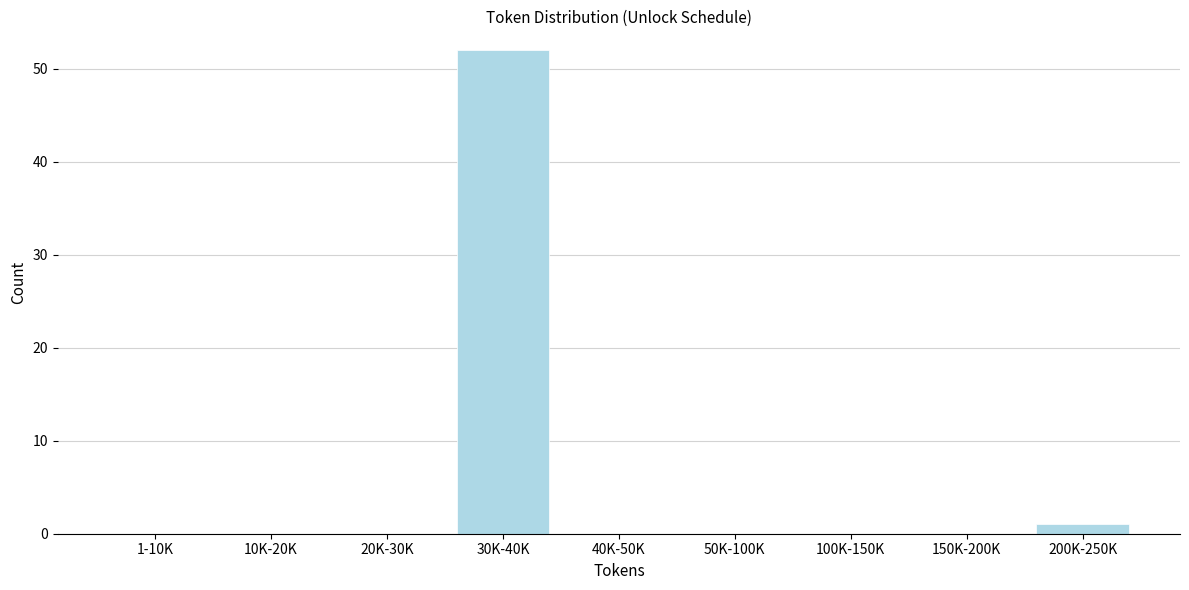

Reading left to right, extract all data points from this chart.

1-10K=0	10K-20K=0	20K-30K=0	30K-40K=52	40K-50K=0	50K-100K=0	100K-150K=0	150K-200K=0	200K-250K=1